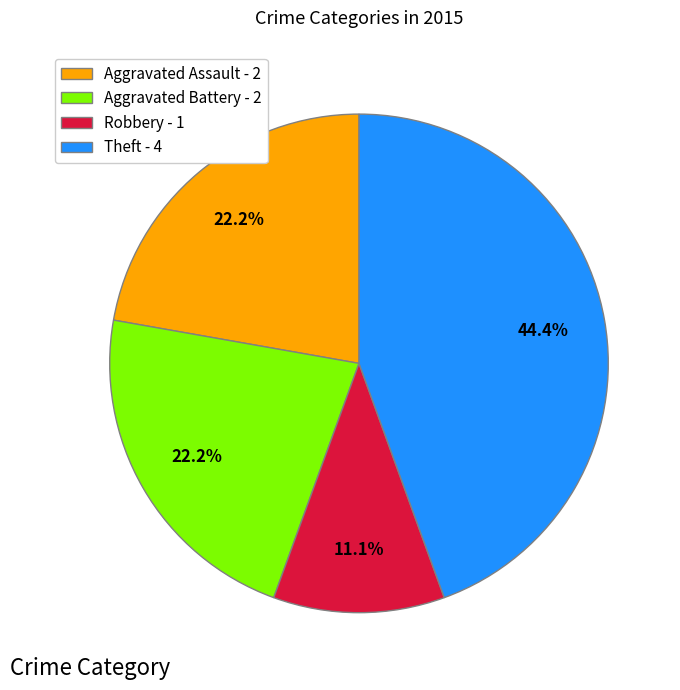

Count the number of slices in the pie.

4